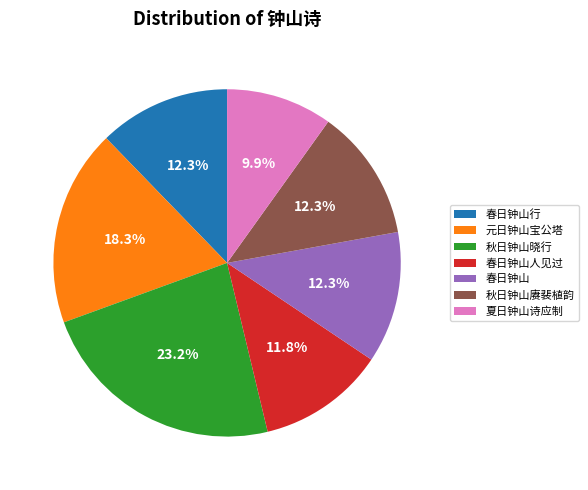

What is the ratio of the value at 春日钟山 to the value at 秋日钟山赓裴植韵?

1.0